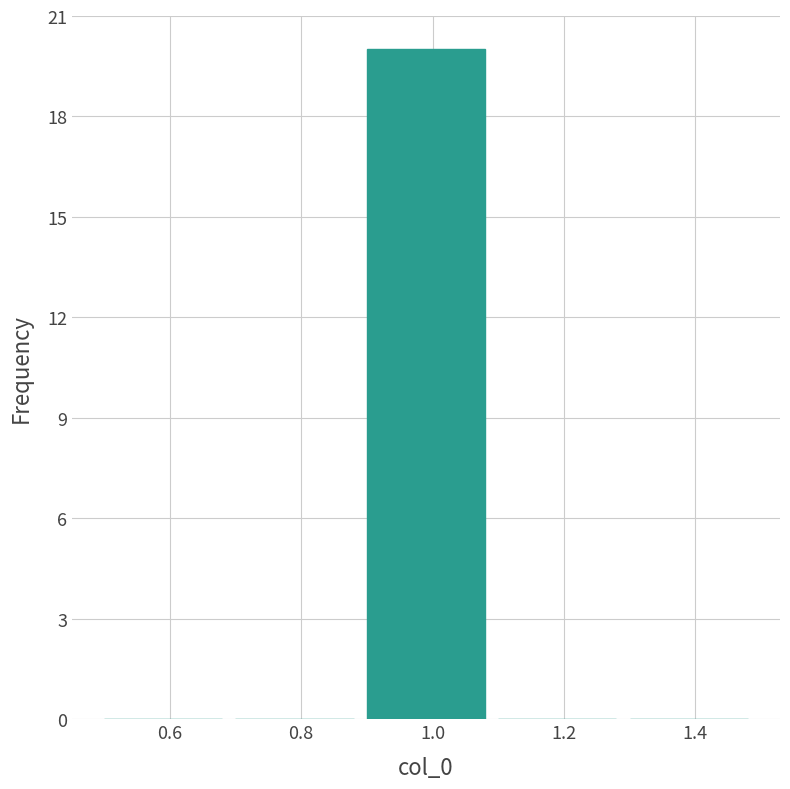

Reading left to right, transcribe this chart: for each bar, give the range it covers on the x-axis and its height. The values are not printed on the chart, so give them approximately, as read against the axis.

0.5 to 0.7: 0
0.7 to 0.9: 0
0.9 to 1.1: 20
1.1 to 1.3: 0
1.3 to 1.5: 0